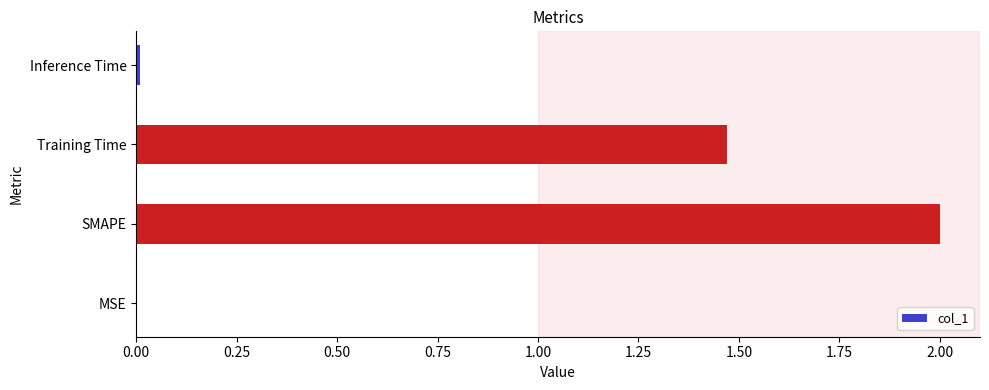

Which category has the highest value across all series?

SMAPE